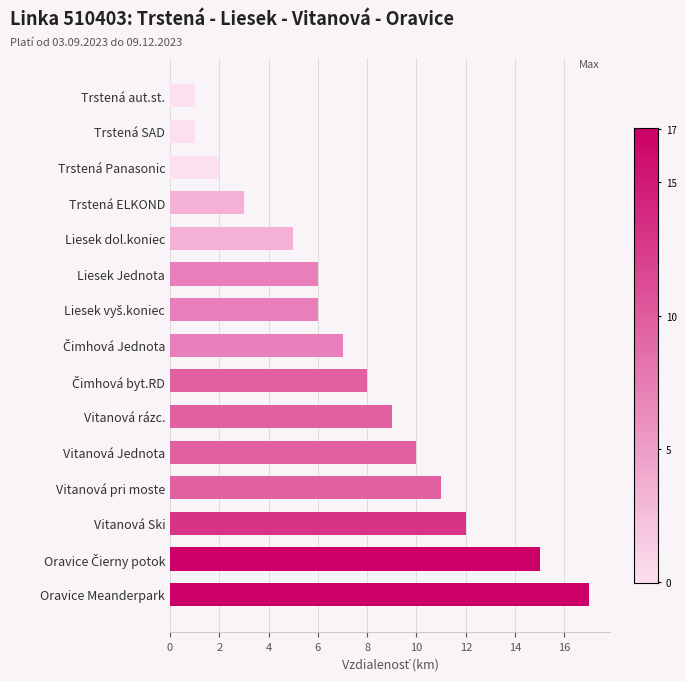

The value at Oravice Meanderpark is 26. True or false?

False